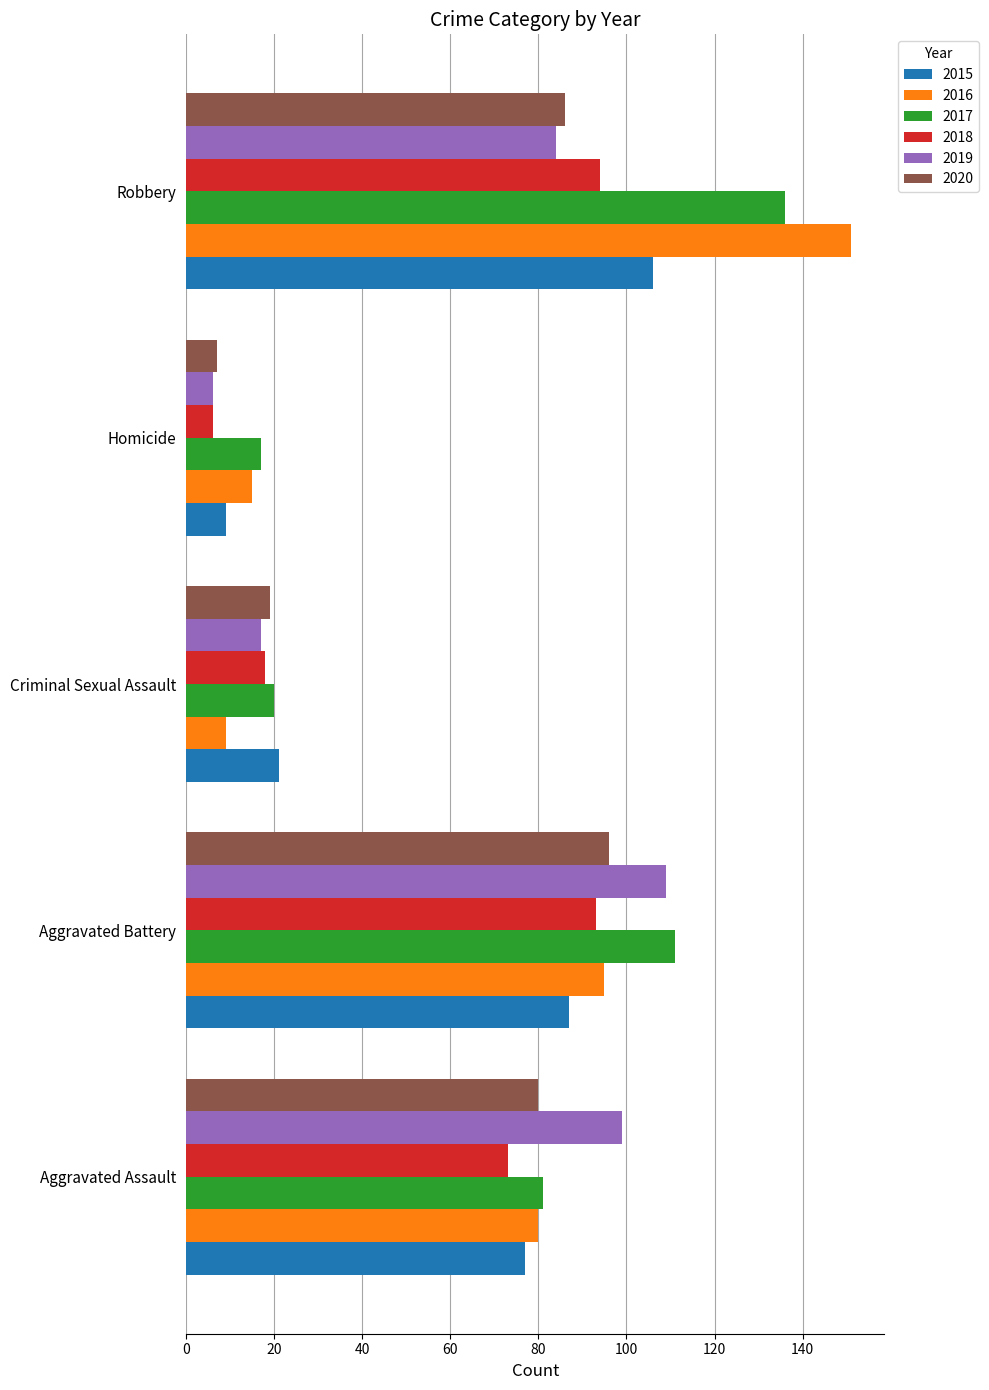

Which category has the highest value in the 2019 series?

Aggravated Battery